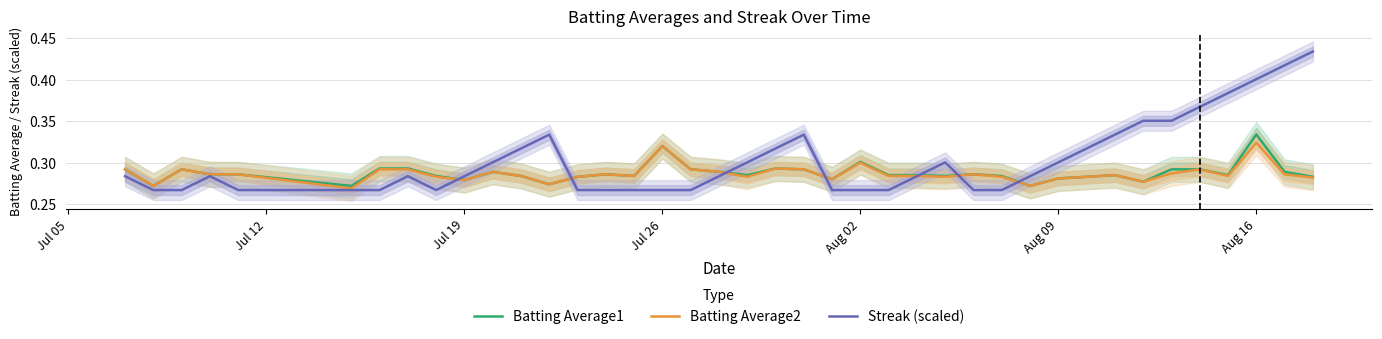

Which category has the highest value in the Batting Average1 series?

Aug 16